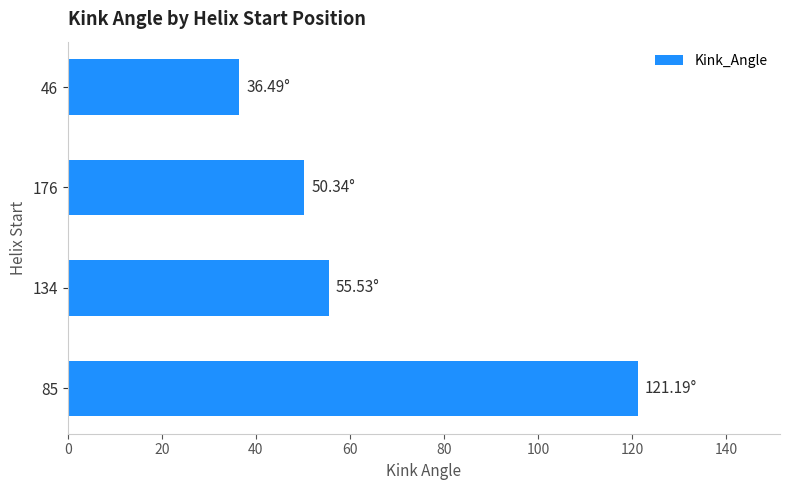

Count the number of categories in the chart.

4